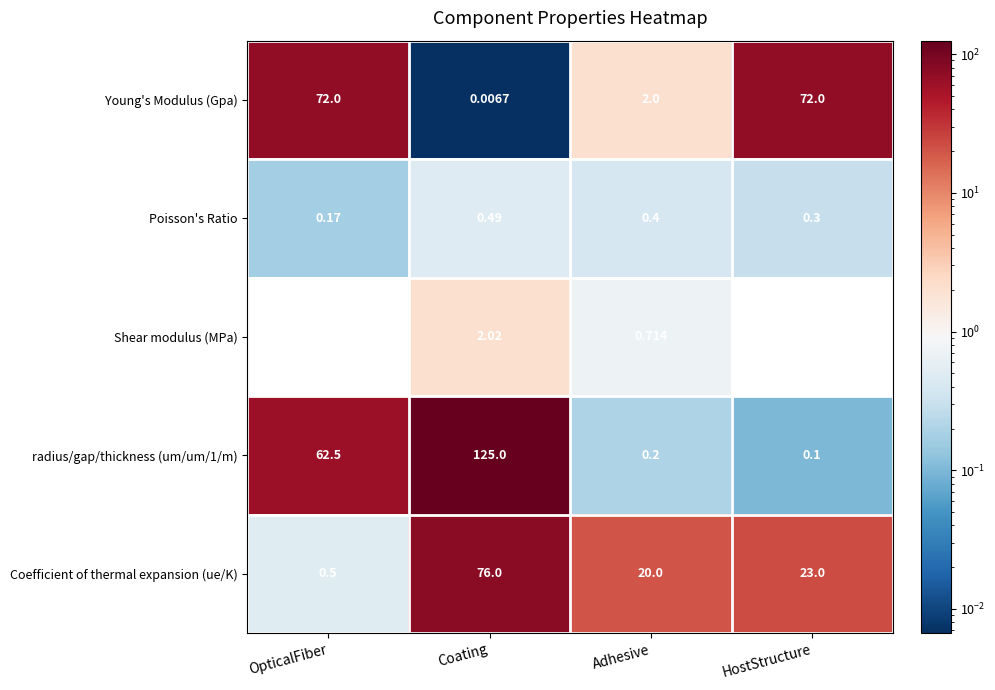

At Coating, list the series in order from largest to smallest.

radius/gap/thickness (um/um/1/m), Coefficient of thermal expansion (ue/K), Shear modulus (MPa), Poisson's Ratio, Young's Modulus (Gpa)